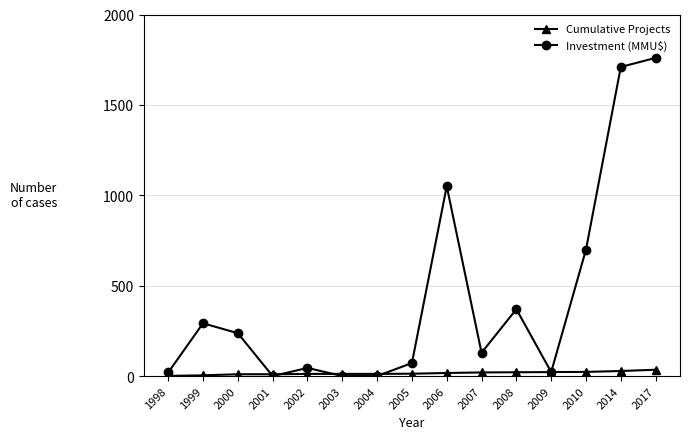

At 2014, list the series in order from largest to smallest.

Investment (MMU$), Cumulative Projects